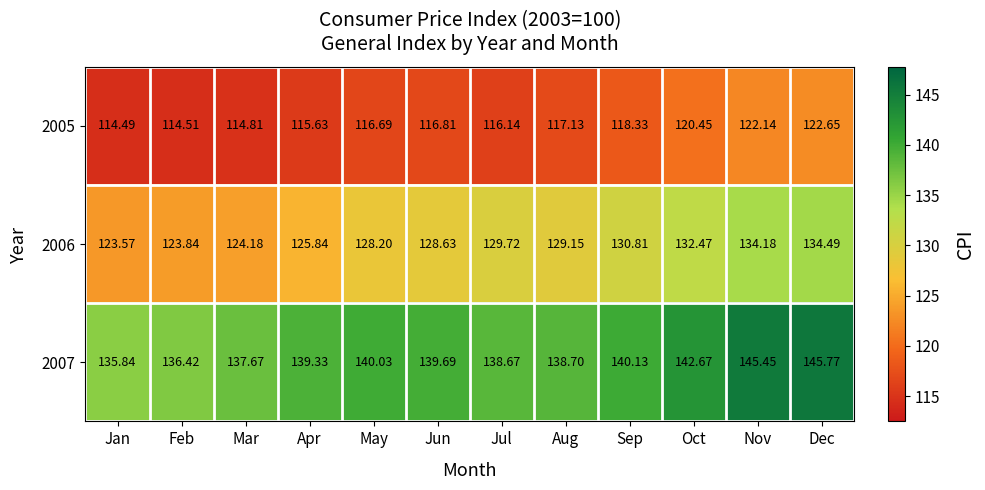

Is the value of 2007 at Jun greater than the value of 2005 at Oct?

Yes